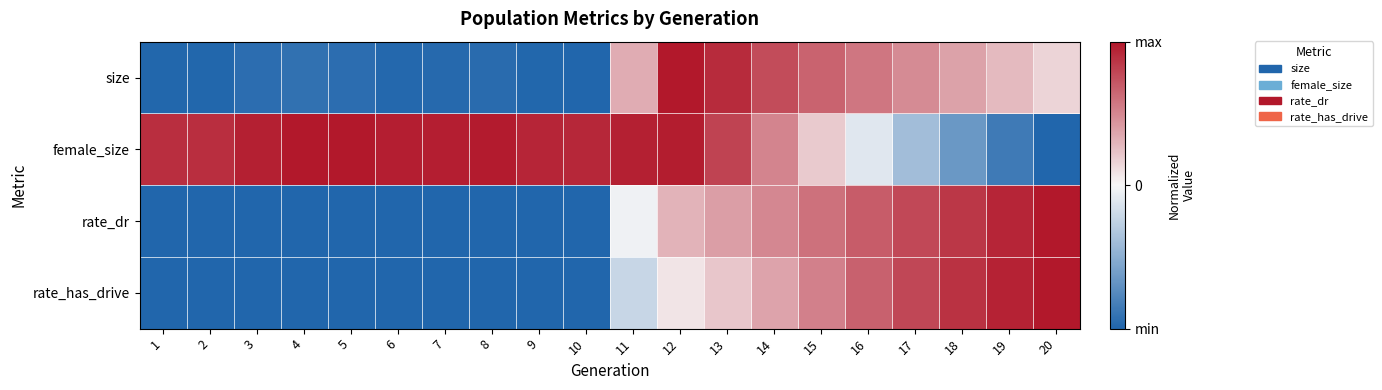

Count the number of categories in the chart.

20